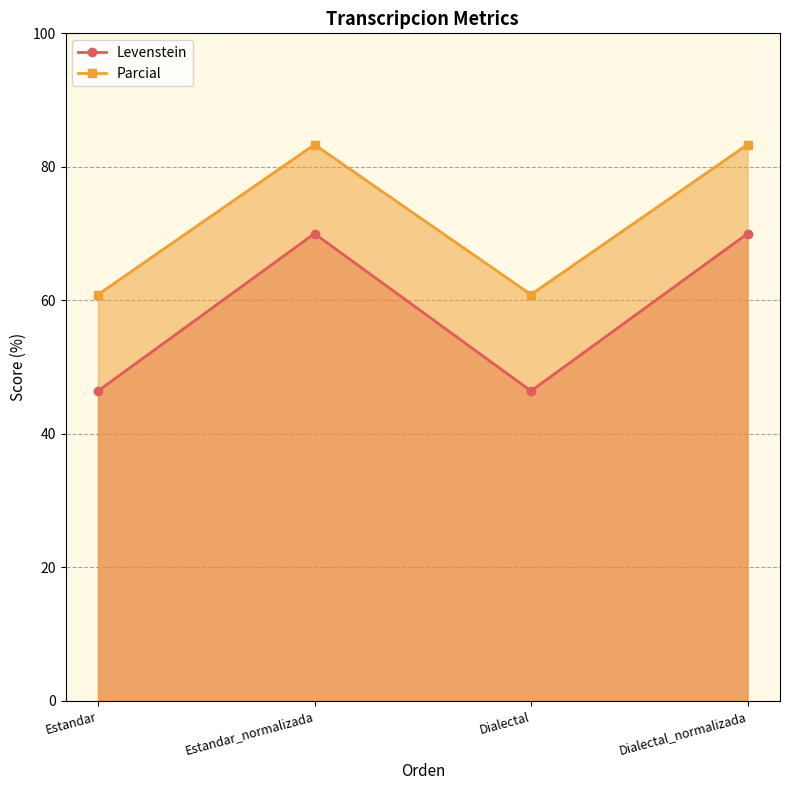

Where is Parcial_line nearest to the value 72?

Estandar